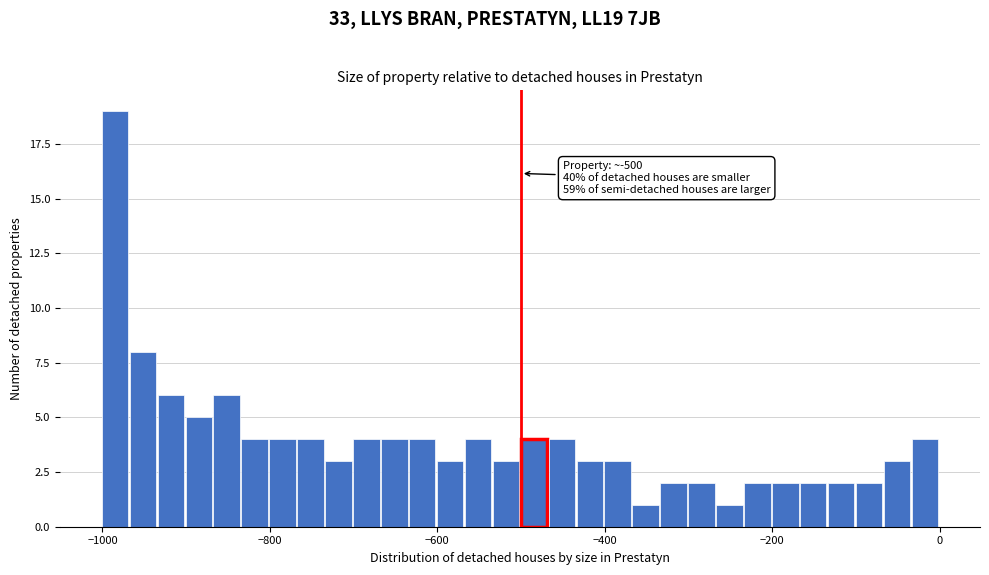

Read against the x-axis, roughly where is the centre of the tallest bar?

-980